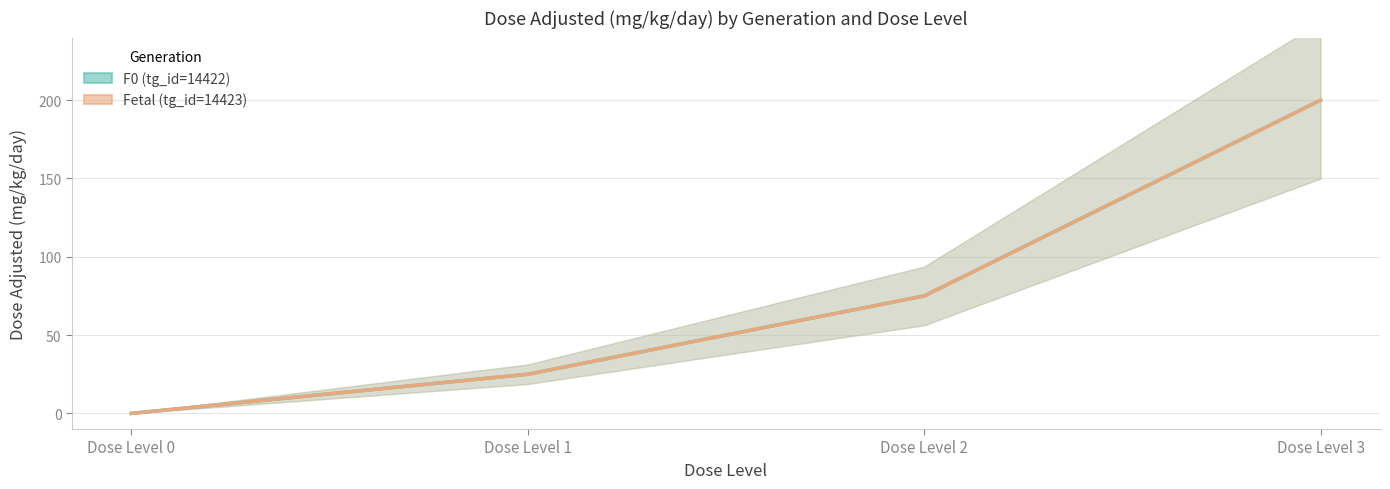

Is the value of Fetal (tg_id=14423) at Dose Level 0 greater than the value of F0 (tg_id=14422) at Dose Level 3?

No